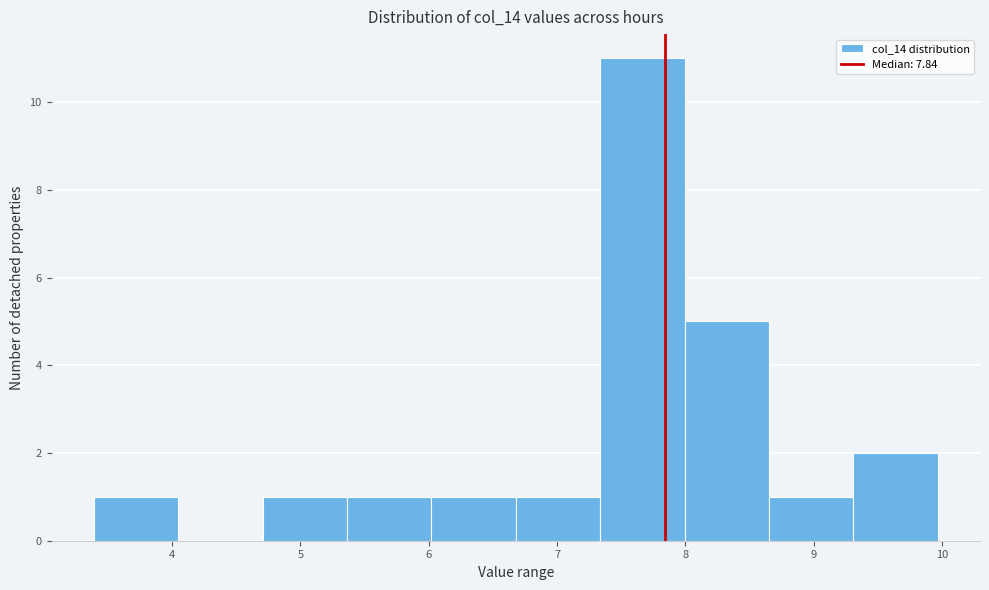

Reading left to right, transcribe this chart: for each bar, give the range it covers on the x-axis and its height. Neither the bar edges nor the heights are printed on the chart, so give them approximately, as read against the axes.

3.4 to 4.0: 1
4.0 to 4.7: 0
4.7 to 5.4: 1
5.4 to 6.0: 1
6.0 to 6.7: 1
6.7 to 7.3: 1
7.3 to 8.0: 11
8.0 to 8.7: 5
8.7 to 9.3: 1
9.3 to 10.0: 2